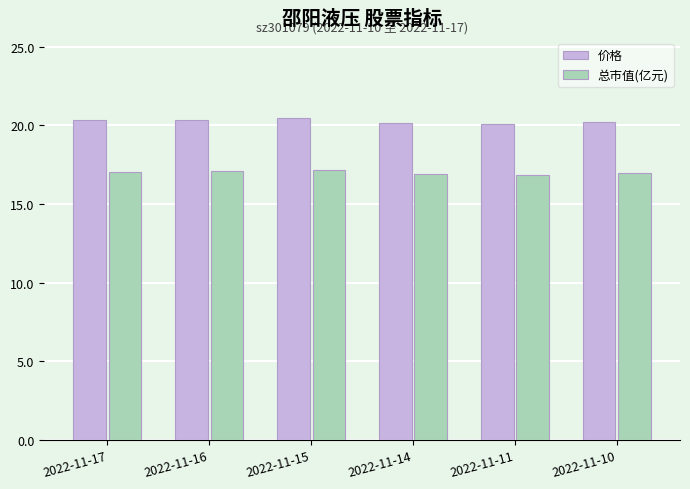

What is the difference between the 总市值(亿元) values at 2022-11-17 and 2022-11-11?

0.2